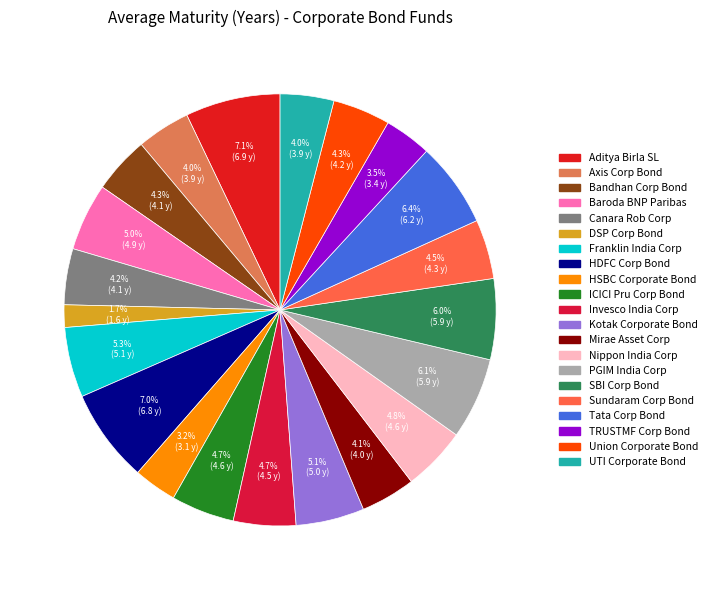

Rank the categories by value from lowest to highest.

DSP Corp Bond, HSBC Corporate Bond, TRUSTMF Corp Bond, Axis Corp Bond, UTI Corporate Bond, Mirae Asset Corp, Canara Rob Corp, Bandhan Corp Bond, Union Corporate Bond, Sundaram Corp Bond, Invesco India Corp, ICICI Pru Corp Bond, Nippon India Corp, Baroda BNP Paribas, Kotak Corporate Bond, Franklin India Corp, SBI Corp Bond, PGIM India Corp, Tata Corp Bond, HDFC Corp Bond, Aditya Birla SL